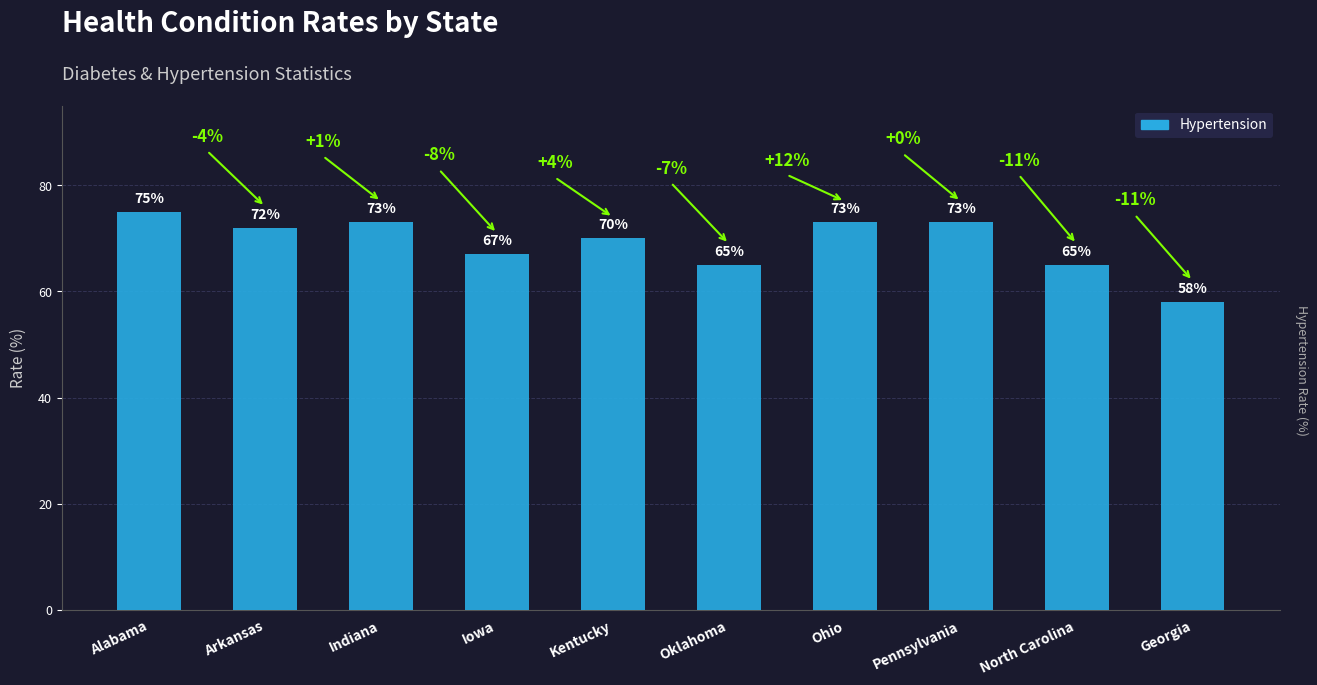

What is the maximum value shown in the chart?

75